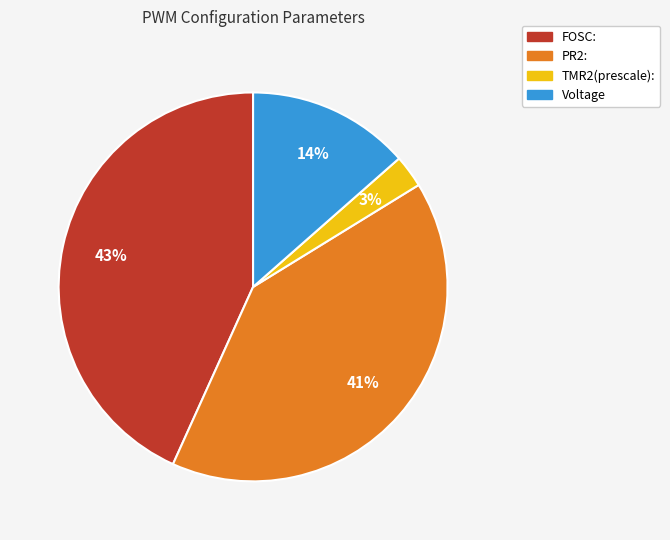

To the nearest percent, what is the combined percentage of TMR2(prescale): and FOSC:?

46%